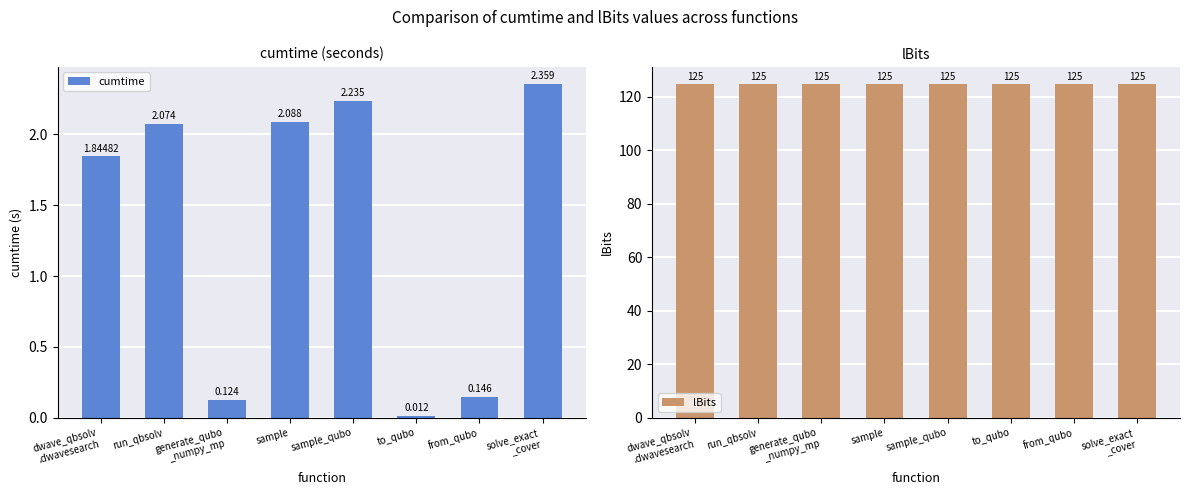

At how many categories does at least one series exceed 88?

8